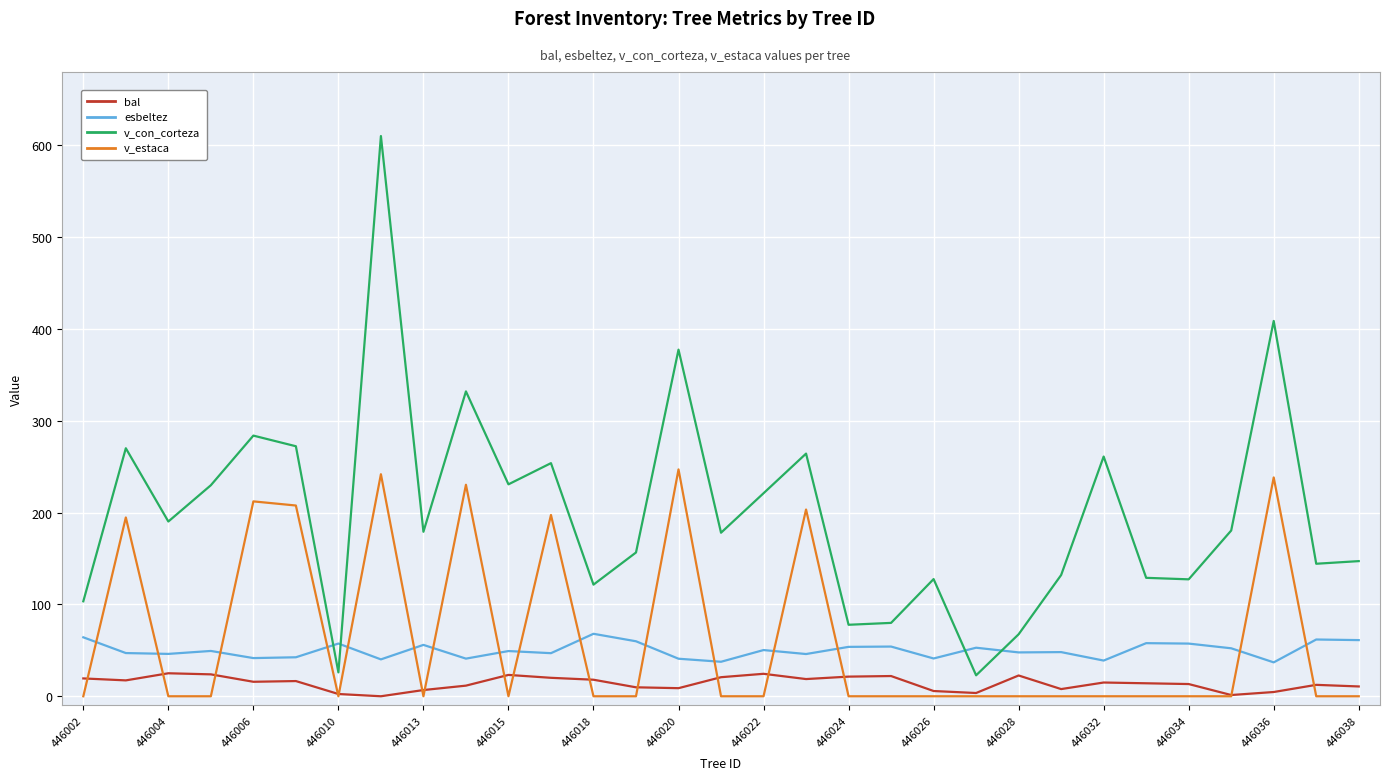

Which series has the widest spread of values?

v_con_corteza